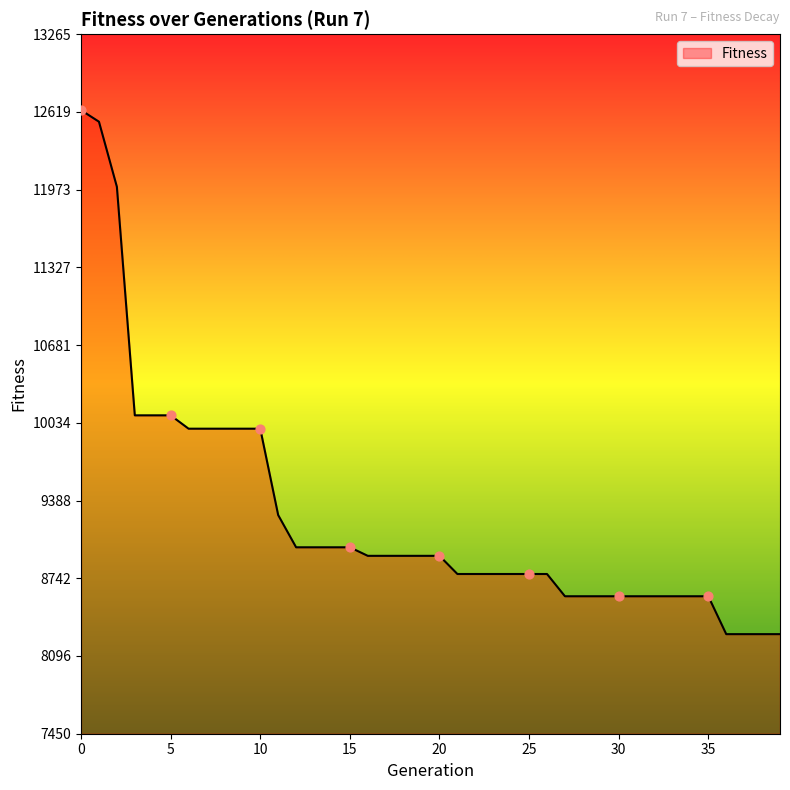

What is the smallest value displayed?

8278